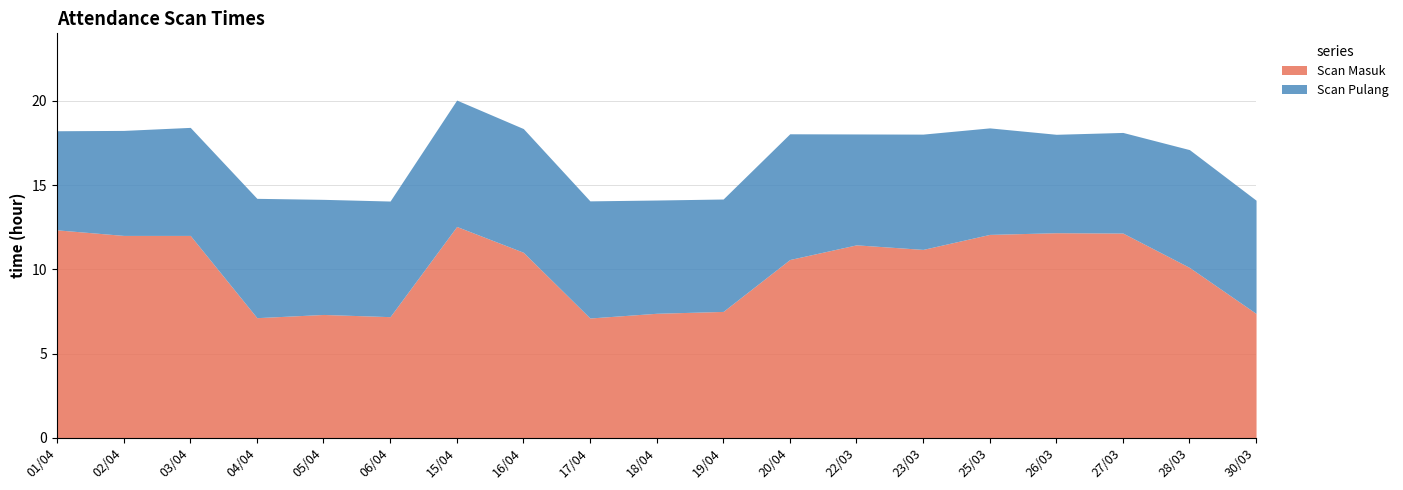

At which category does Scan Masuk reach its first local valley?

04/04